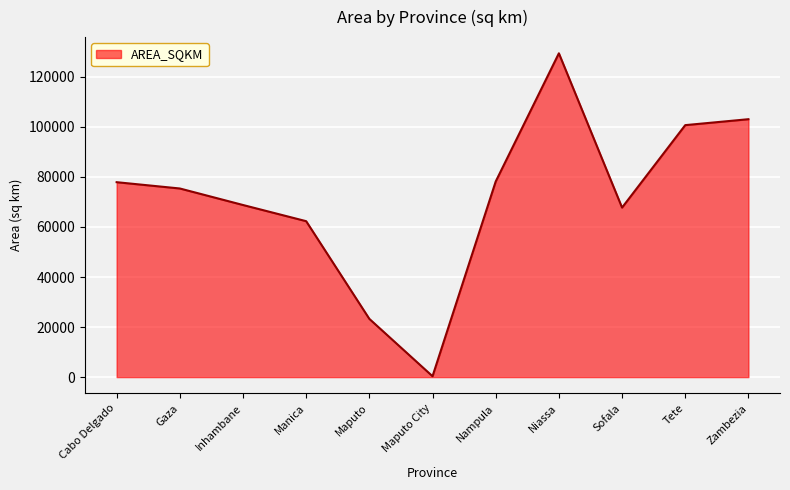

Which label corresponds to the largest value in the chart?

Niassa